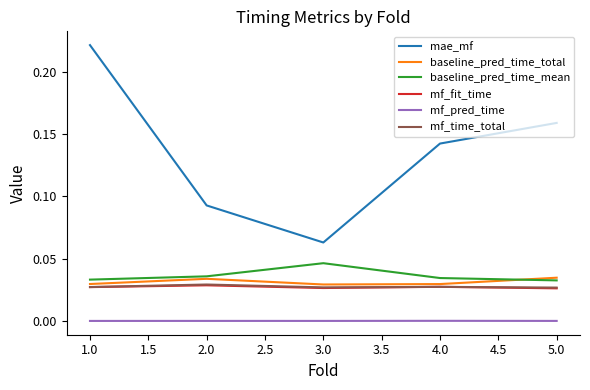

True or false: mae_mf and baseline_pred_time_mean cross at least once.

False